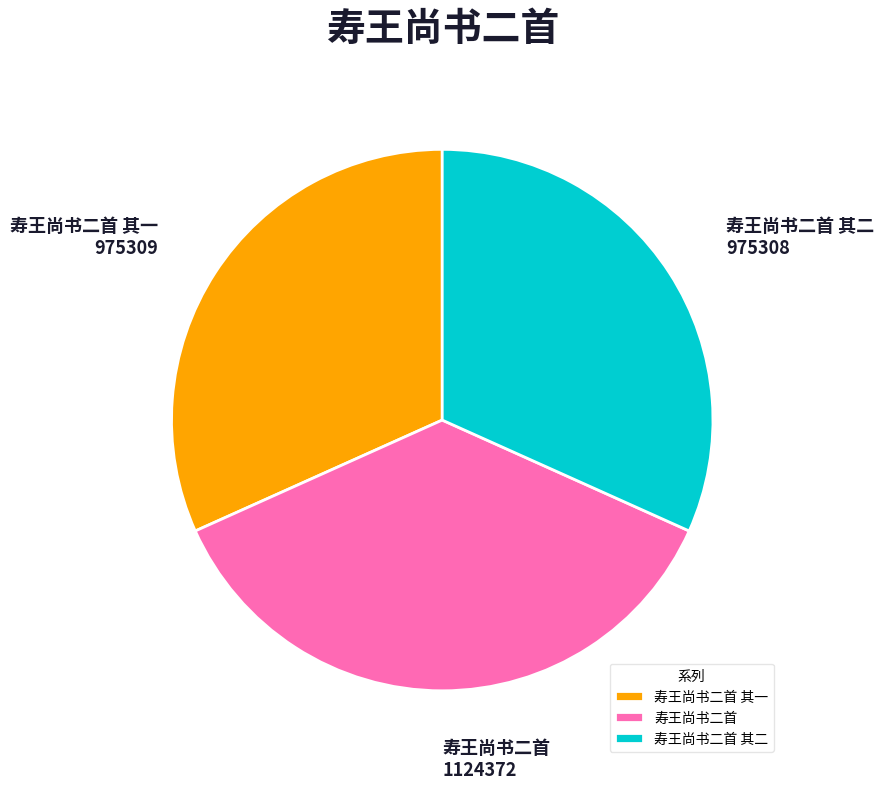

True or false: 寿王尚书二首 accounts for 30% of the total.

False